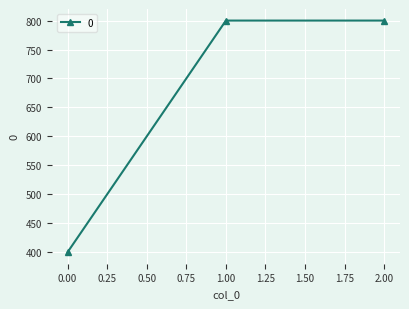

Reading left to right, transcribe all the data shown in this chart.

400	800	800